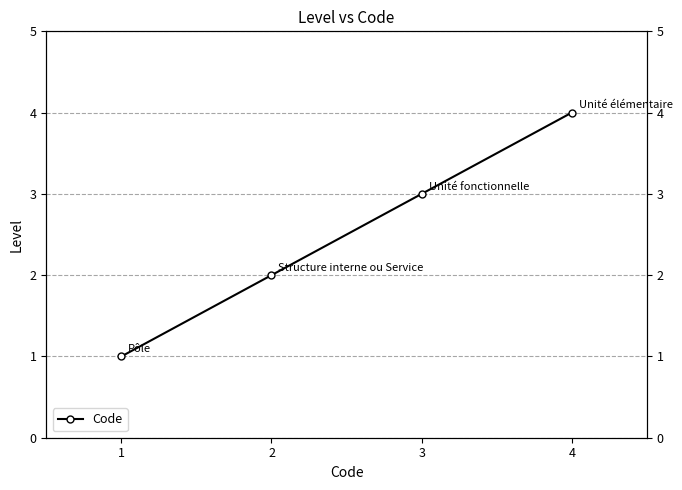

What is the value of the 4th point from the left?

4